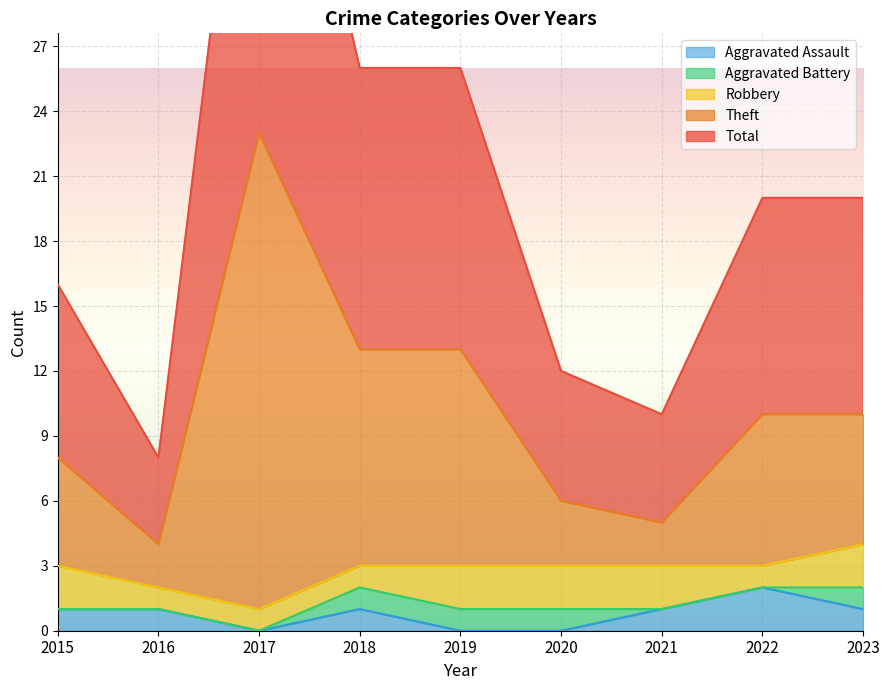

What is the difference between the second highest and minimum values in the Total series?

18